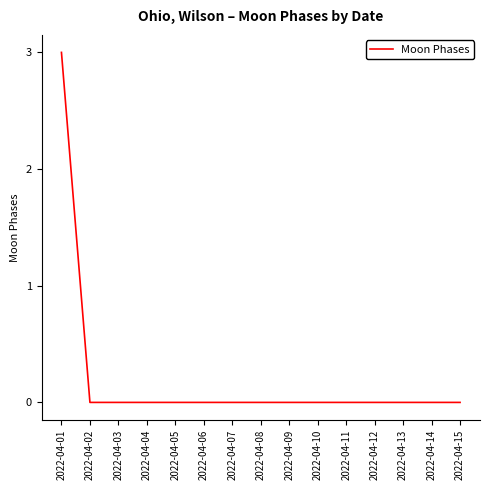

What is the difference between the maximum and minimum values?

3